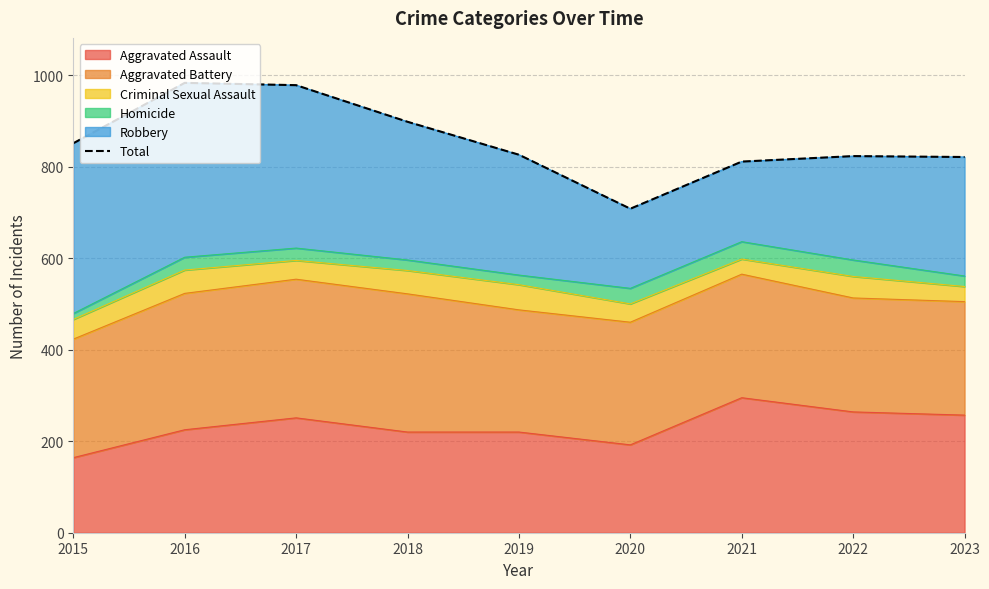

At which category does the chart reach its minimum across all series?

2020